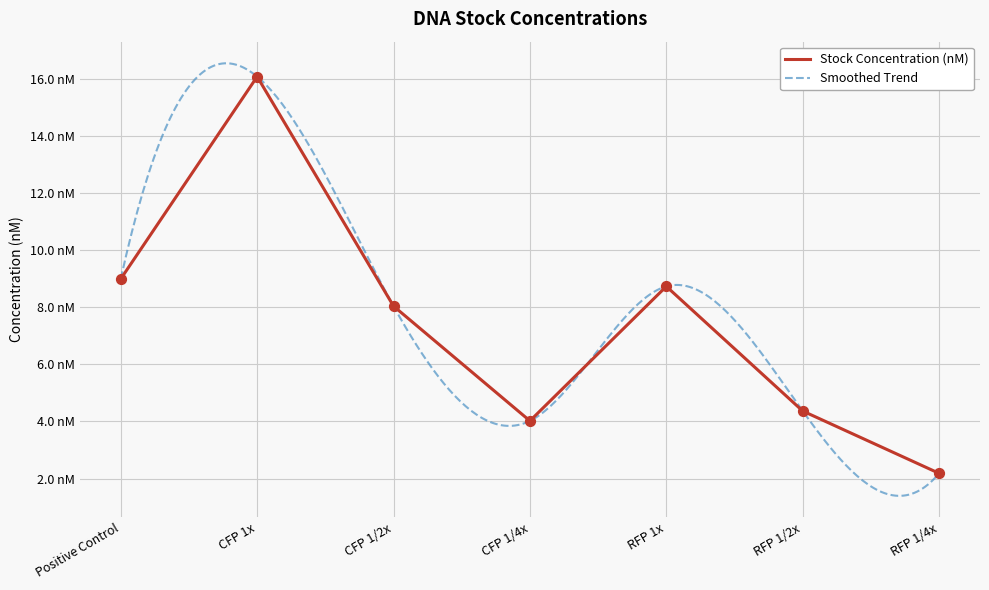

Between CFP 1/2x and CFP 1x, which is larger?

CFP 1x